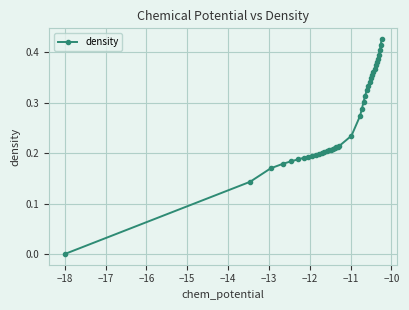

What is the sum of all values?

10.5